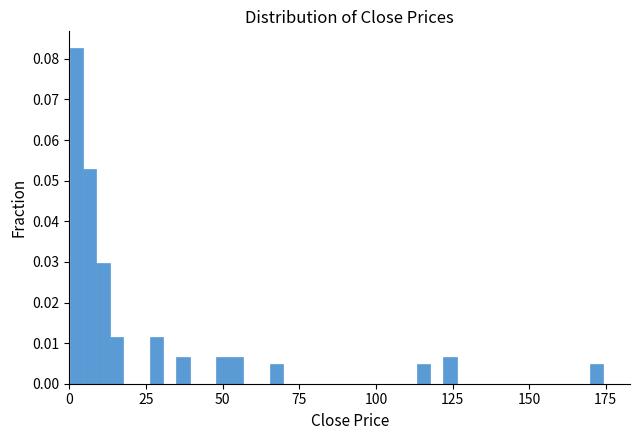

Read against the x-axis, roughly where is the centre of the tallest bar?

0